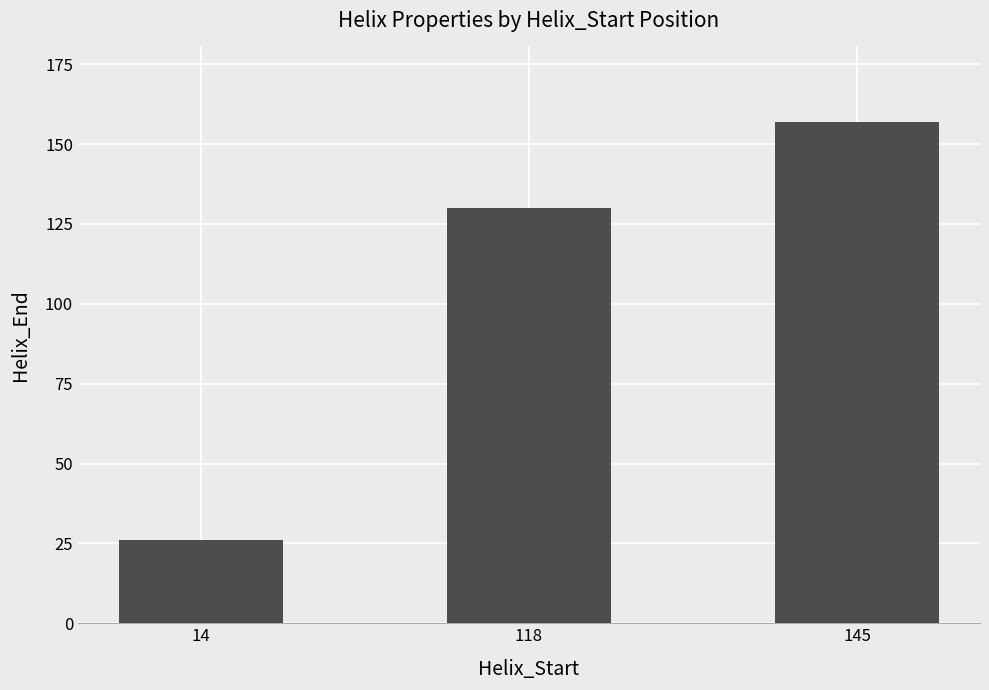

What is the average value?

104